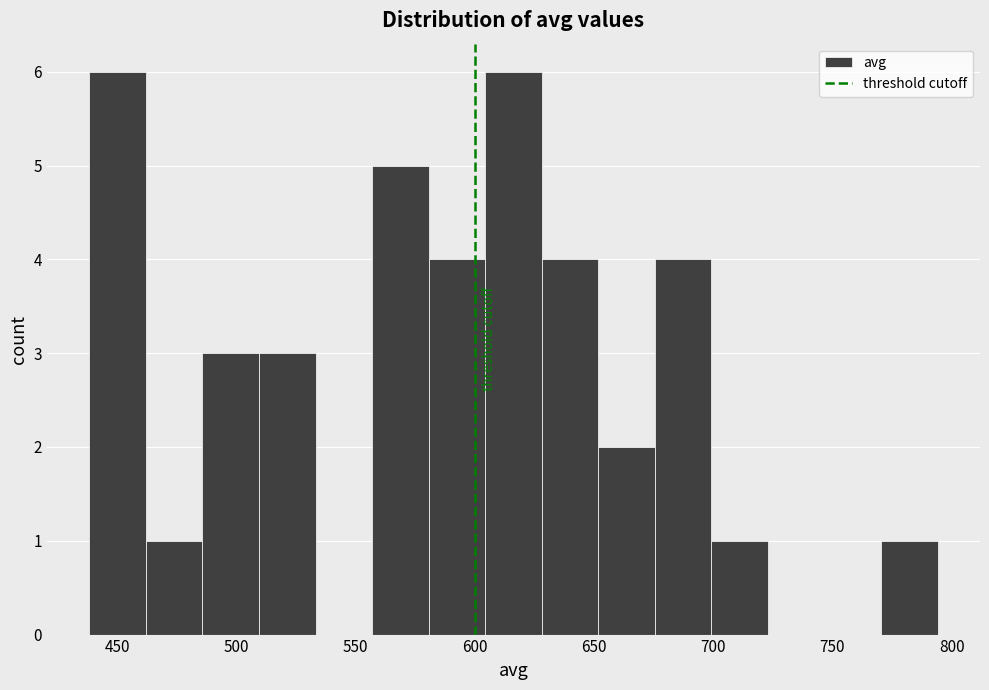

Reading left to right, transcribe this chart: for each bar, give the range it covers on the x-axis and its height. Neither the bar edges nor the heights are printed on the chart, so give them approximately, as read against the axes.

440 to 460: 6
460 to 485: 1
485 to 510: 3
510 to 535: 3
535 to 555: 0
555 to 580: 5
580 to 605: 4
605 to 630: 6
630 to 650: 4
650 to 675: 2
675 to 700: 4
700 to 725: 1
725 to 745: 0
745 to 770: 0
770 to 795: 1